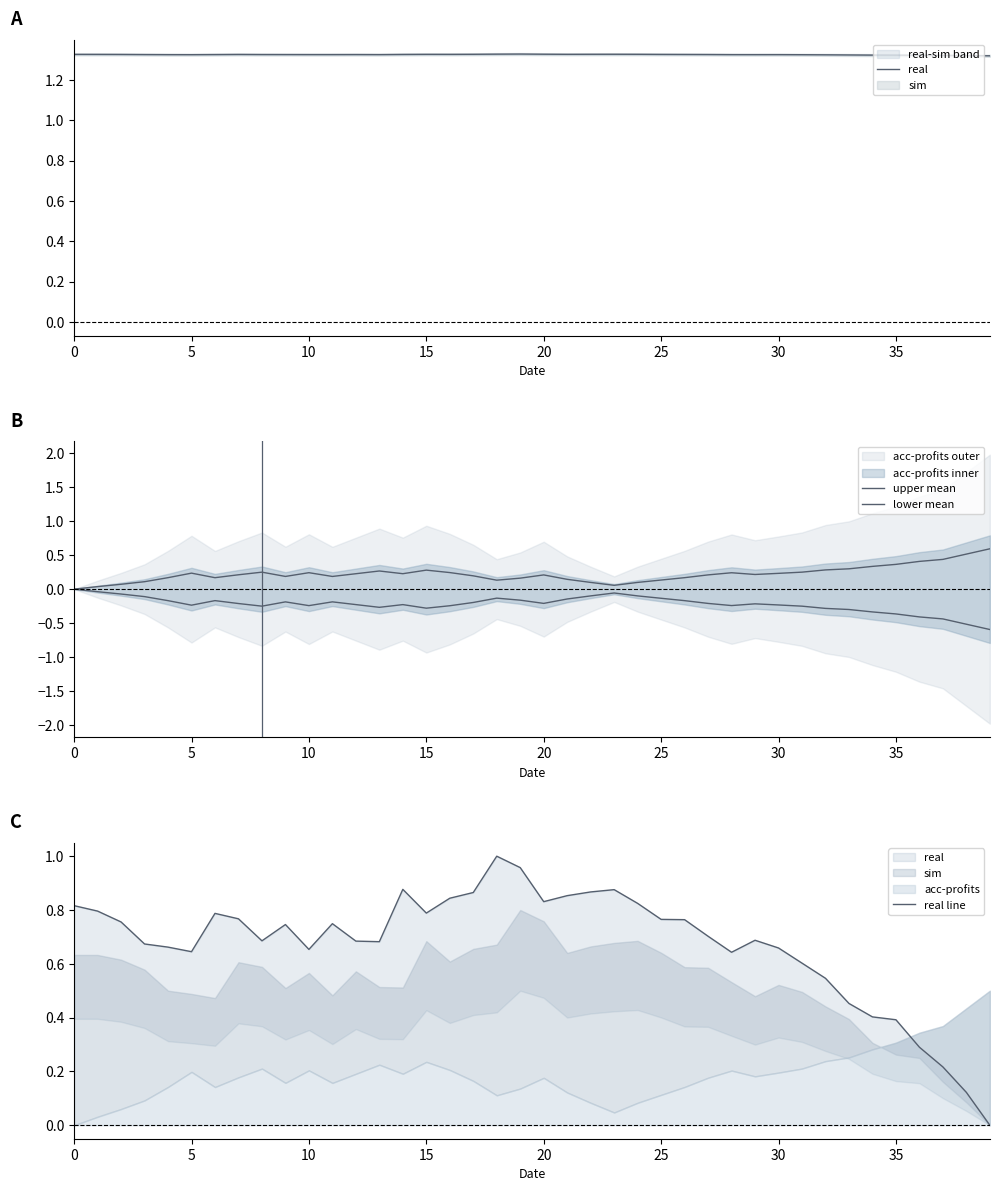

Reading left to right, extract all data points from this chart.

real: 1.3	1.3	1.3	1.3	1.3	1.3	1.3	1.3	1.3	1.3	1.3	1.3	1.3	1.3	1.3	1.3	1.3	1.3	1.3	1.3	1.3	1.3	1.3	1.3	1.3	1.3	1.3	1.3	1.3	1.3	1.3	1.3	1.3	1.3	1.3	1.3	1.3	1.3	1.3	1.3
upper mean: 0.0	0.0	0.1	0.1	0.2	0.2	0.2	0.2	0.2	0.2	0.2	0.2	0.2	0.3	0.2	0.3	0.2	0.2	0.1	0.2	0.2	0.1	0.1	0.1	0.1	0.1	0.2	0.2	0.2	0.2	0.2	0.2	0.3	0.3	0.3	0.4	0.4	0.4	0.5	0.6
lower mean: -0.0	-0.0	-0.1	-0.1	-0.2	-0.2	-0.2	-0.2	-0.2	-0.2	-0.2	-0.2	-0.2	-0.3	-0.2	-0.3	-0.2	-0.2	-0.1	-0.2	-0.2	-0.1	-0.1	-0.1	-0.1	-0.1	-0.2	-0.2	-0.2	-0.2	-0.2	-0.2	-0.3	-0.3	-0.3	-0.4	-0.4	-0.4	-0.5	-0.6
real line: 0.8	0.8	0.8	0.7	0.7	0.6	0.8	0.8	0.7	0.7	0.7	0.7	0.7	0.7	0.9	0.8	0.8	0.9	1.0	1.0	0.8	0.9	0.9	0.9	0.8	0.8	0.8	0.7	0.6	0.7	0.7	0.6	0.5	0.5	0.4	0.4	0.3	0.2	0.1	0.0